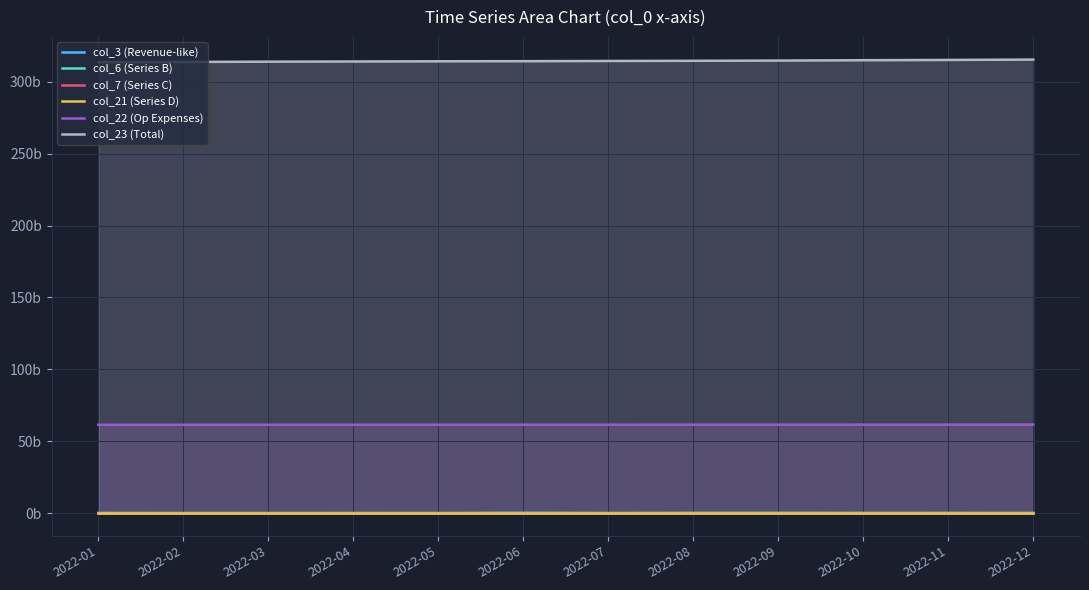

Is the value of col_22 (Op Expenses) at 2022-12 greater than the value of col_23 (Total) at 2022-12?

No